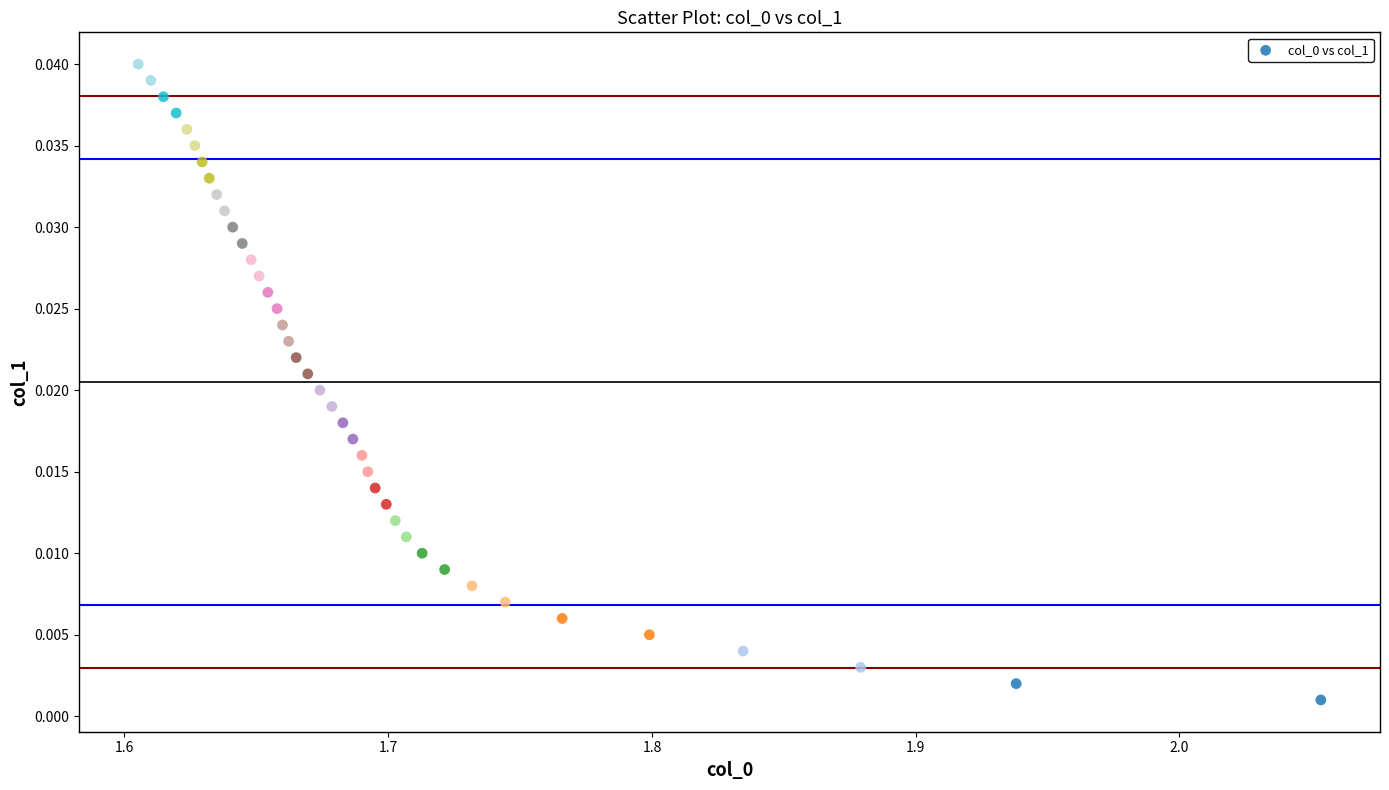

What is the range of X values (max minus min)?

0.4